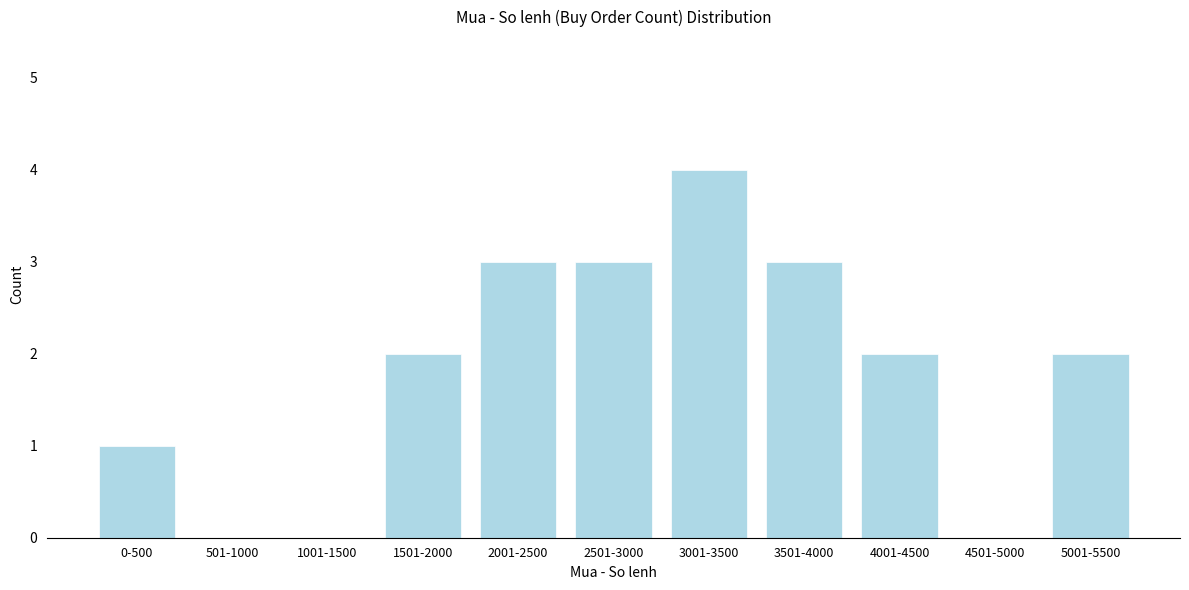

Reading left to right, what are all the values shown in this chart?

0-500=1	501-1000=0	1001-1500=0	1501-2000=2	2001-2500=3	2501-3000=3	3001-3500=4	3501-4000=3	4001-4500=2	4501-5000=0	5001-5500=2